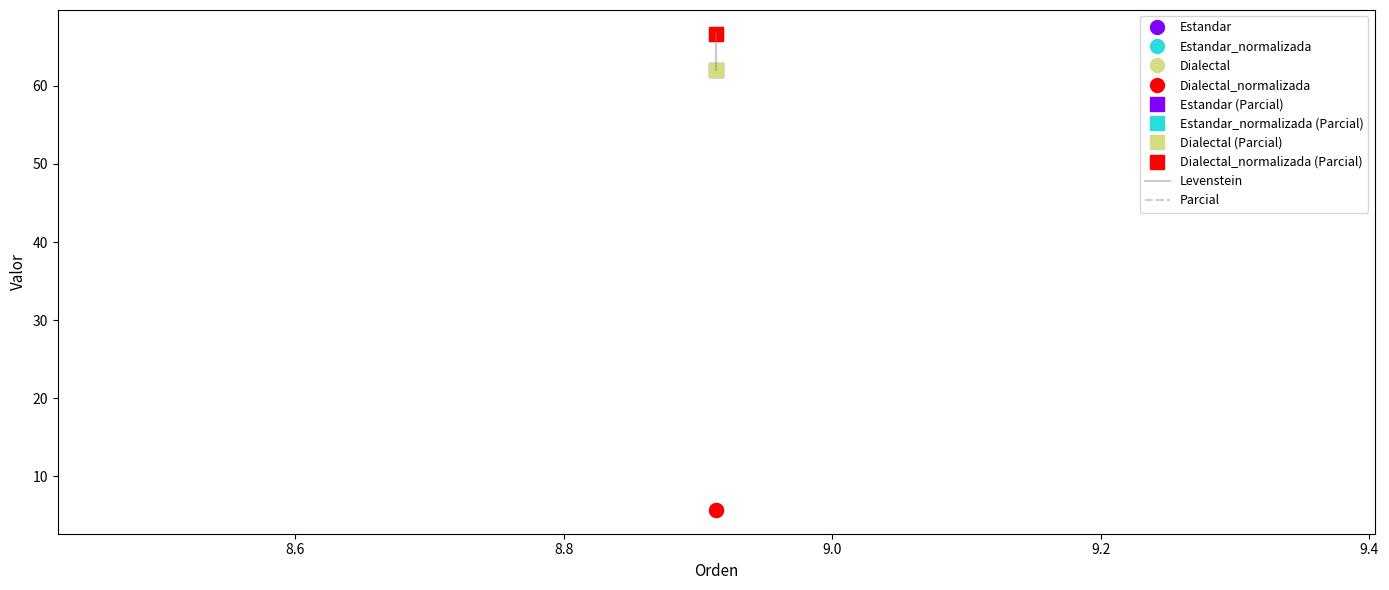

Reading right to left, what are all the values shown in this chart?

Levenstein: 5.7	5.7	5.7	5.7
Parcial: 66.7	62.1	66.7	62.1